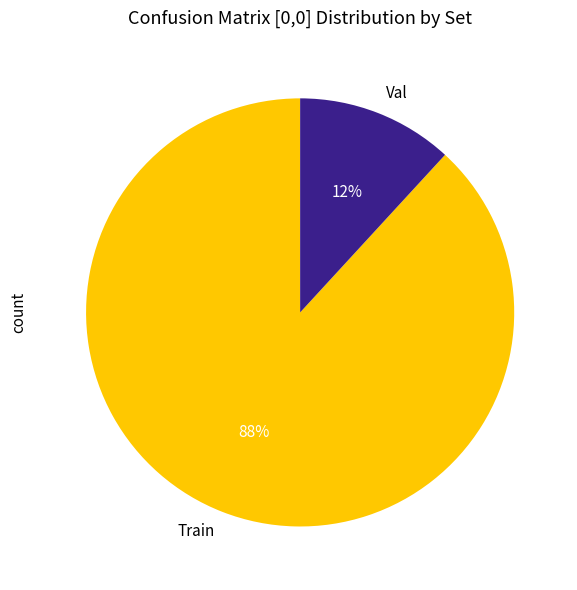

What is the largest slice in the pie chart?

Train